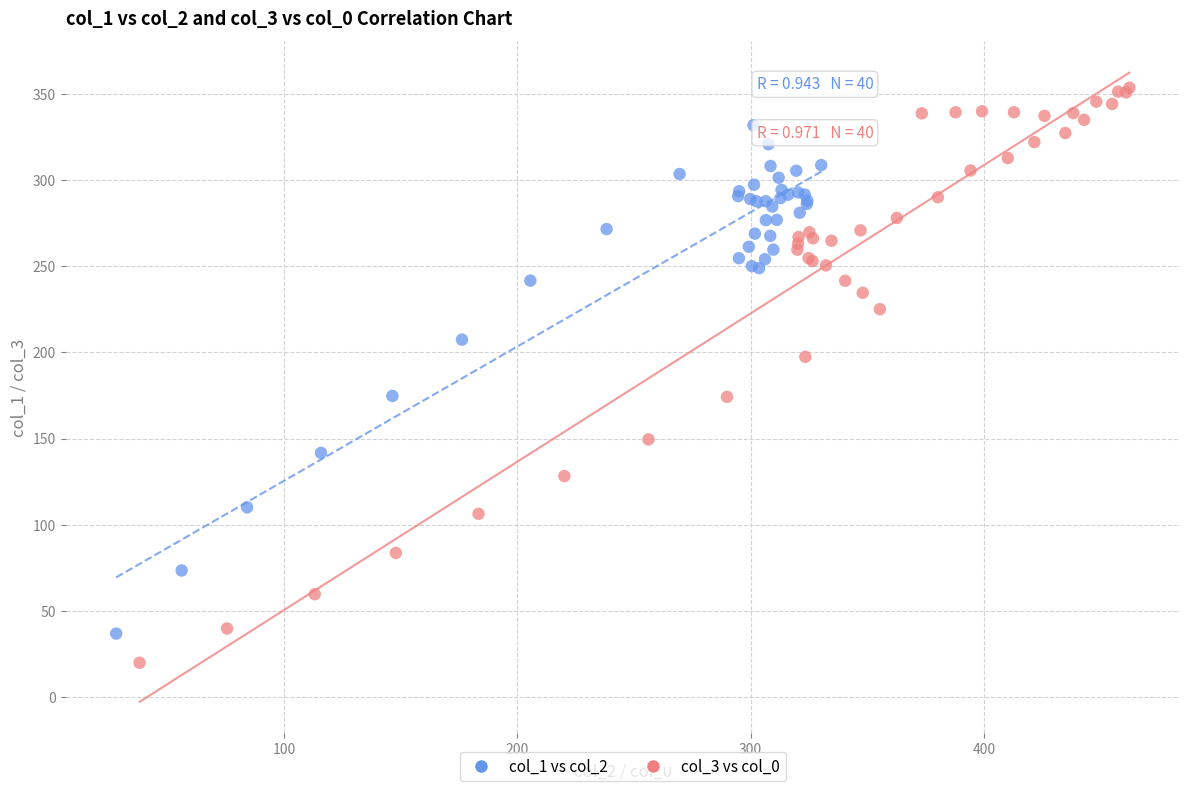

Which series reaches the minimum Y coordinate?

col_3 vs col_0